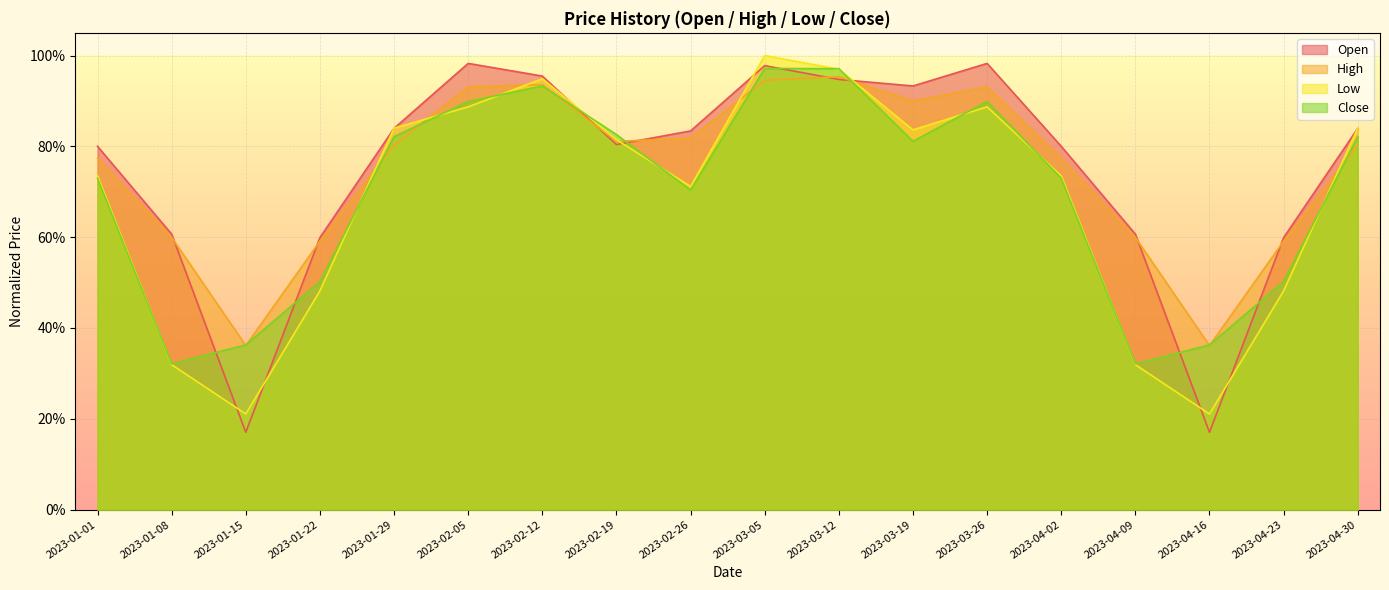

How many times do Low and Open cross each other?

11